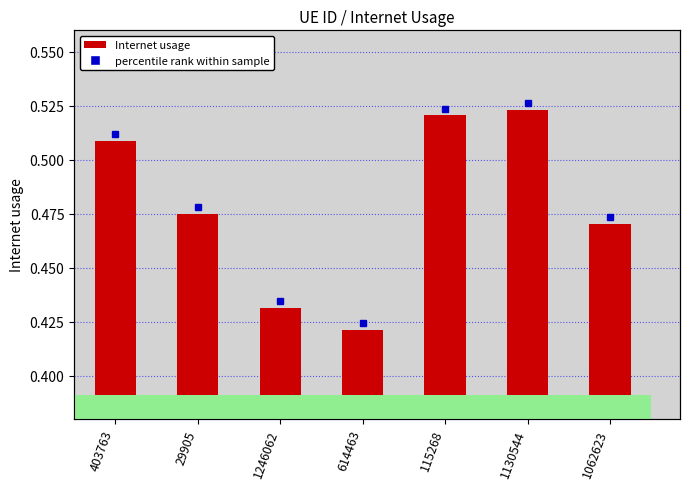

What is the minimum value shown in the chart?

0.4